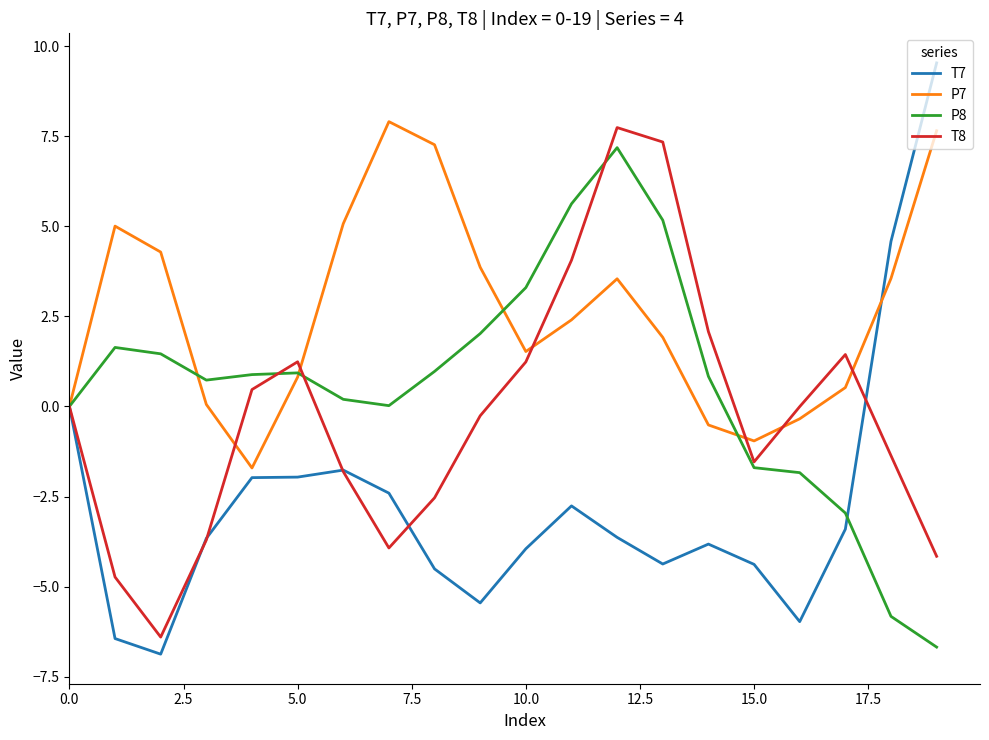

What is the highest value of the T7 series?

9.5